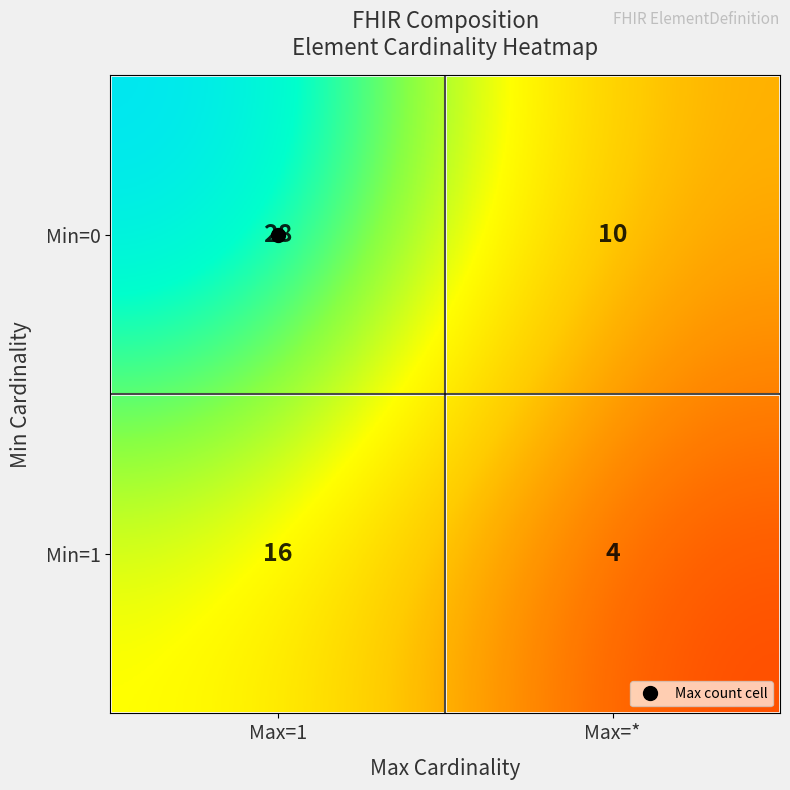

Read the Min=1 value at Max=*.

4